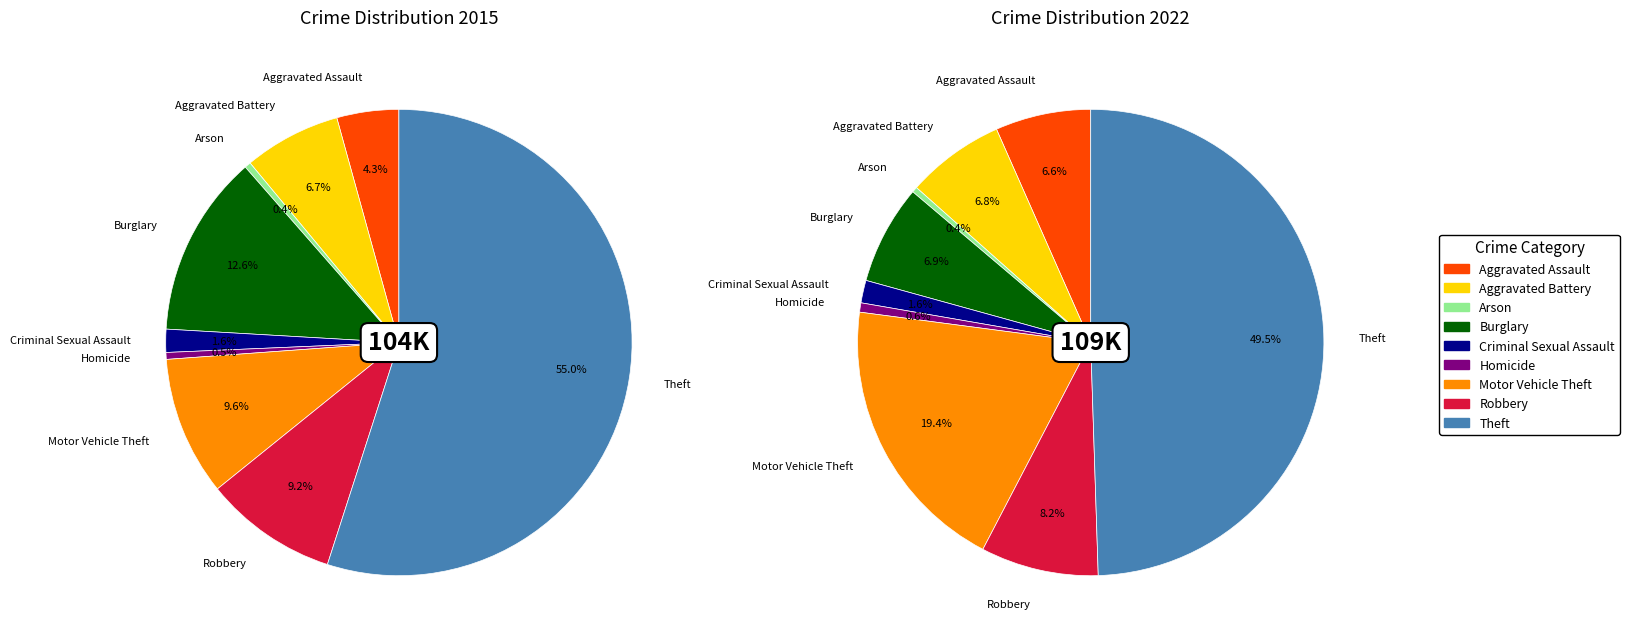

Count the number of slices in the pie.

9